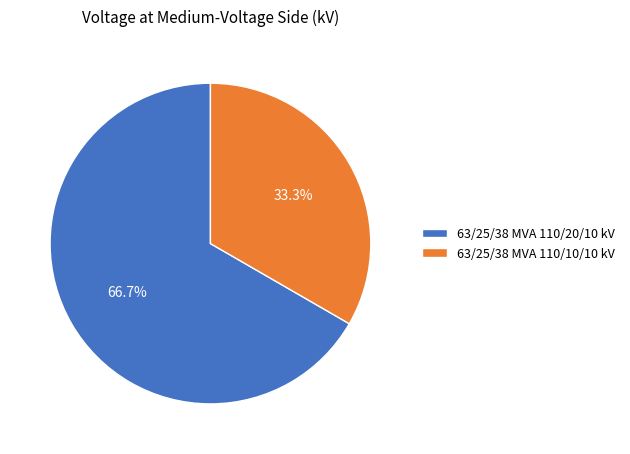

Rank the categories by value from lowest to highest.

63/25/38 MVA 110/10/10 kV, 63/25/38 MVA 110/20/10 kV